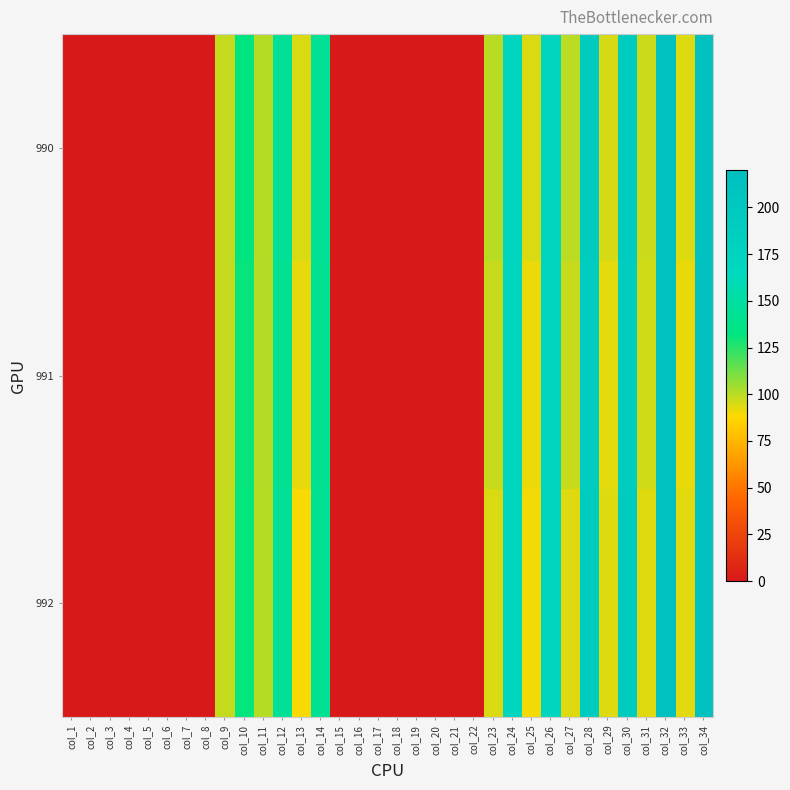

How many series are shown in this chart?

3